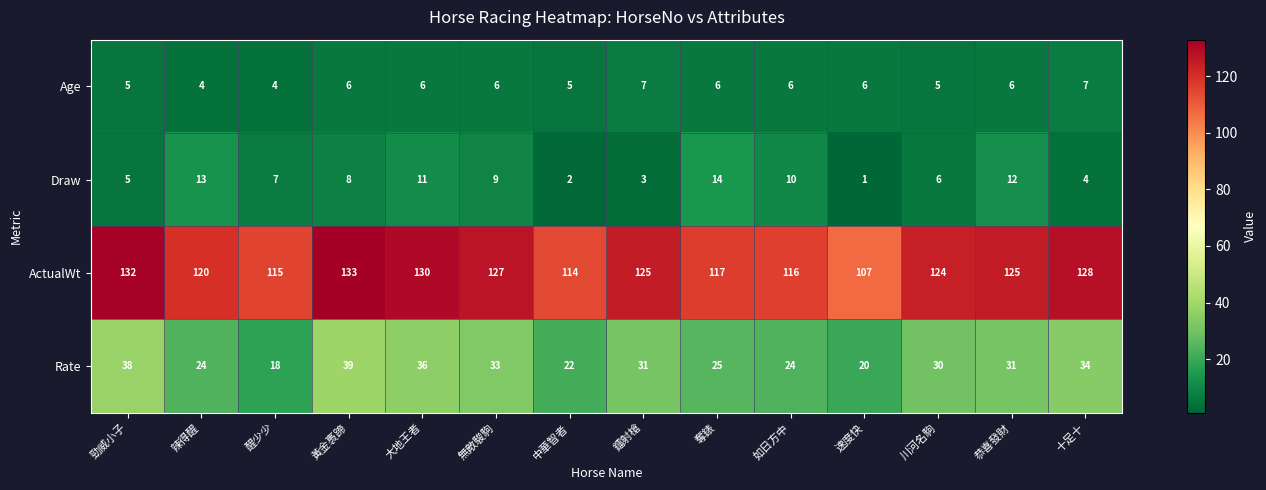

Rank the series at 鐳射槍 from lowest to highest value.

Draw, Age, Rate, ActualWt